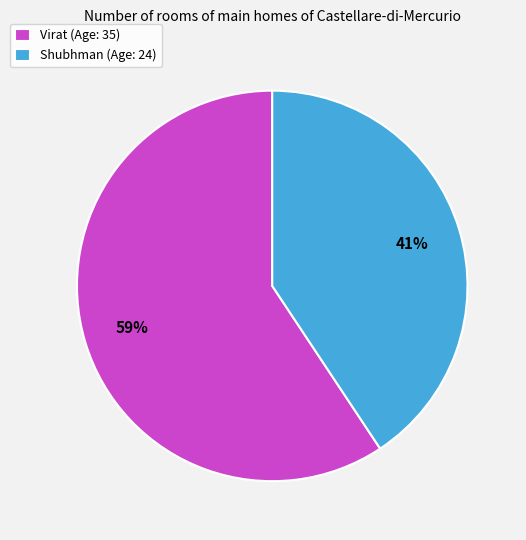

What percentage is the Virat slice, to the nearest percent?

59%